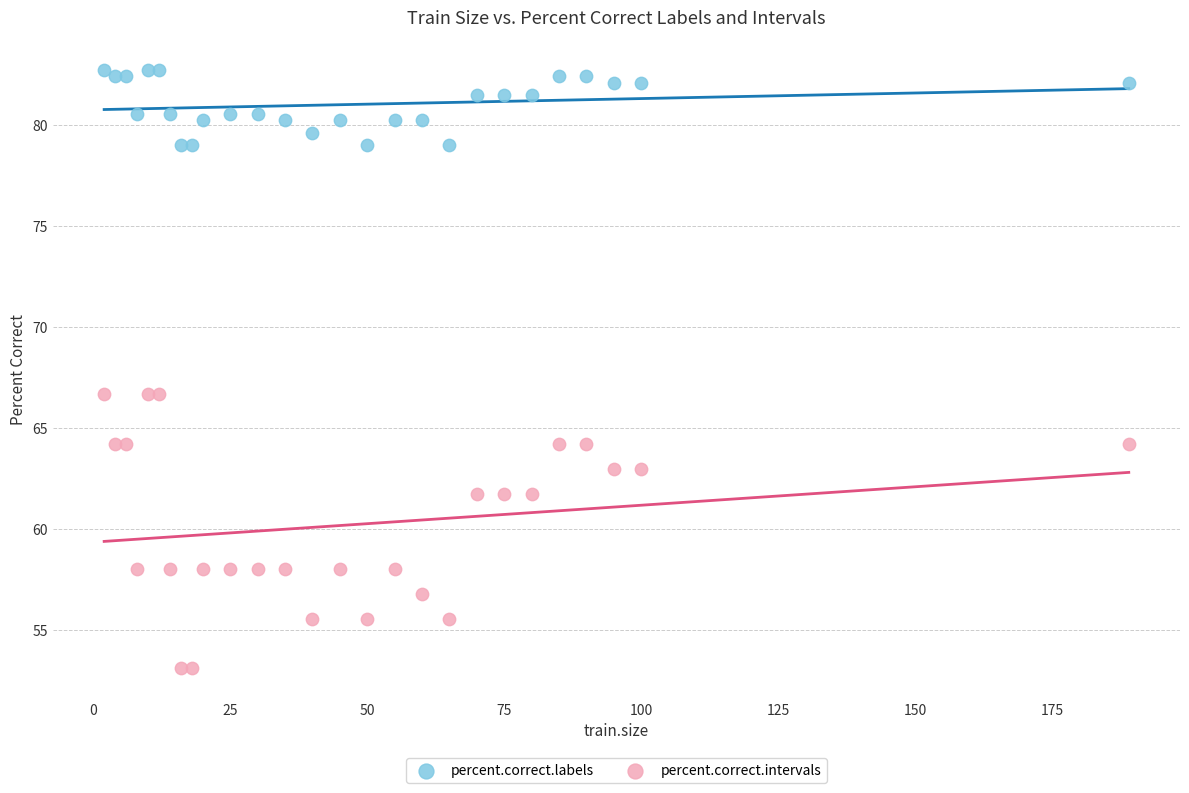

What are all the series names shown in the legend?

percent.correct.labels, percent.correct.intervals